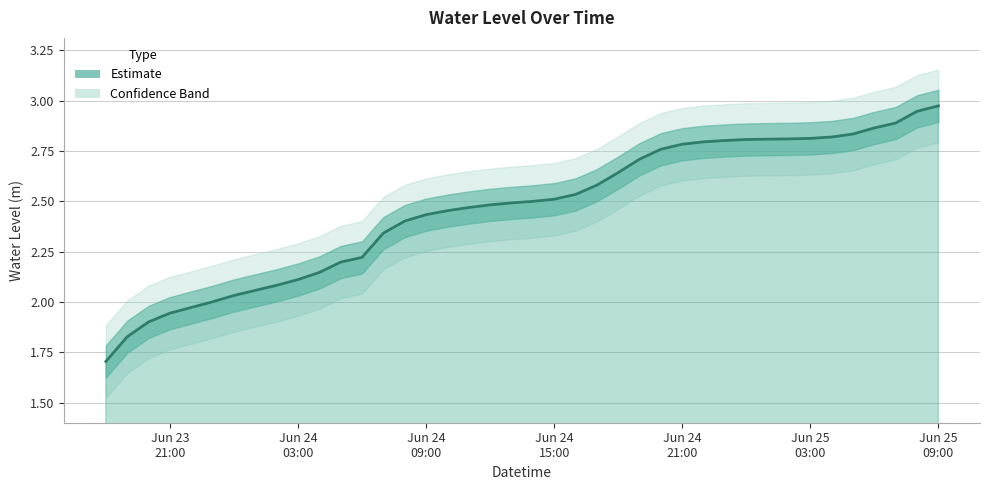

What is the label of the 22nd point from the left?

Jun 24 15:00